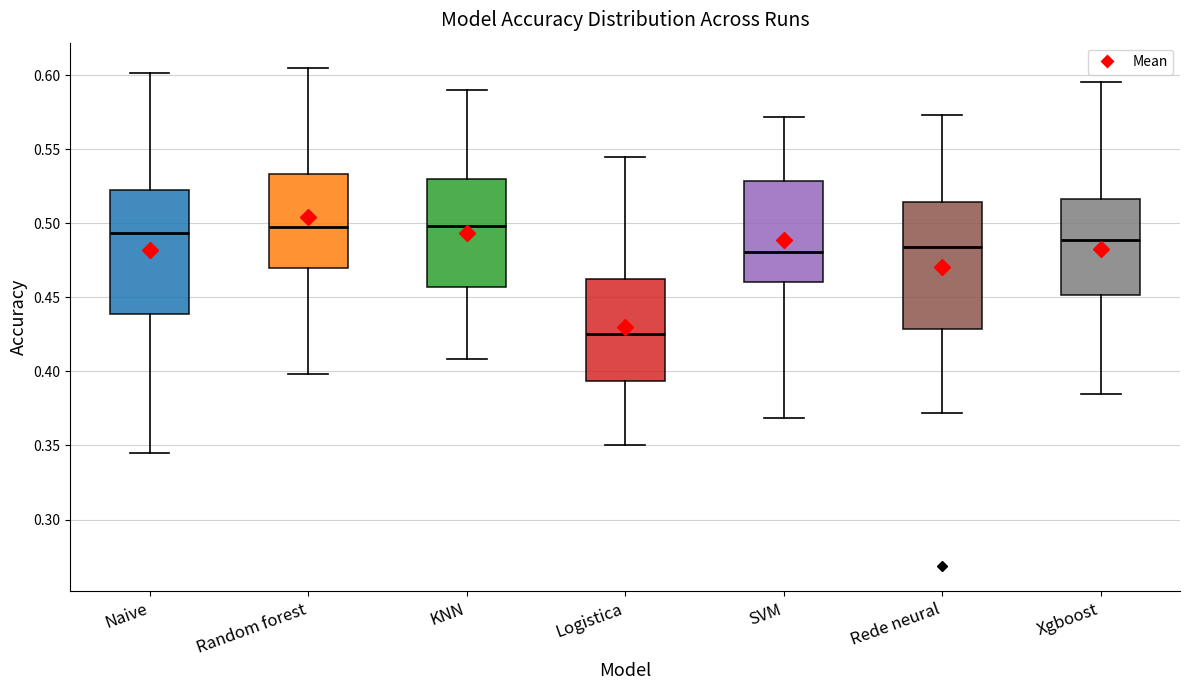

Reading left to right, read every box against the y-axis: the position of its median line, the range the box covers, and the ends of its whiskers. The values are not printed on the chart, so give them approximately, as read against the axis.

Naive: median 0.495, box 0.440 to 0.525, whiskers 0.345 to 0.600
Random forest: median 0.500, box 0.470 to 0.535, whiskers 0.400 to 0.605
KNN: median 0.500, box 0.455 to 0.530, whiskers 0.410 to 0.590
Logistica: median 0.425, box 0.395 to 0.465, whiskers 0.350 to 0.545
SVM: median 0.480, box 0.460 to 0.530, whiskers 0.370 to 0.570
Rede neural: median 0.485, box 0.430 to 0.515, whiskers 0.370 to 0.575
Xgboost: median 0.490, box 0.450 to 0.515, whiskers 0.385 to 0.595